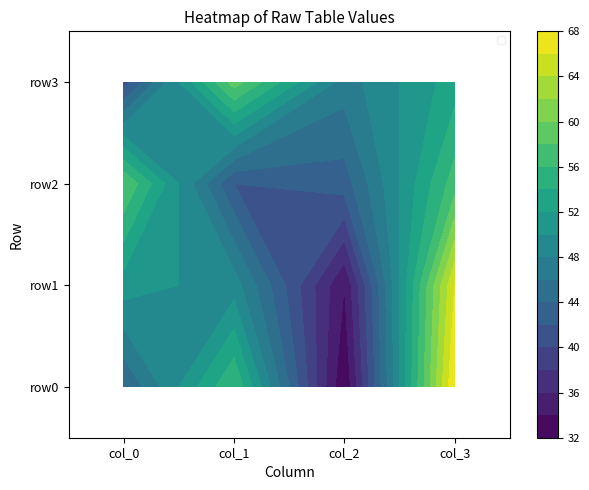

At which category is the sum across all series the highest?

col_3